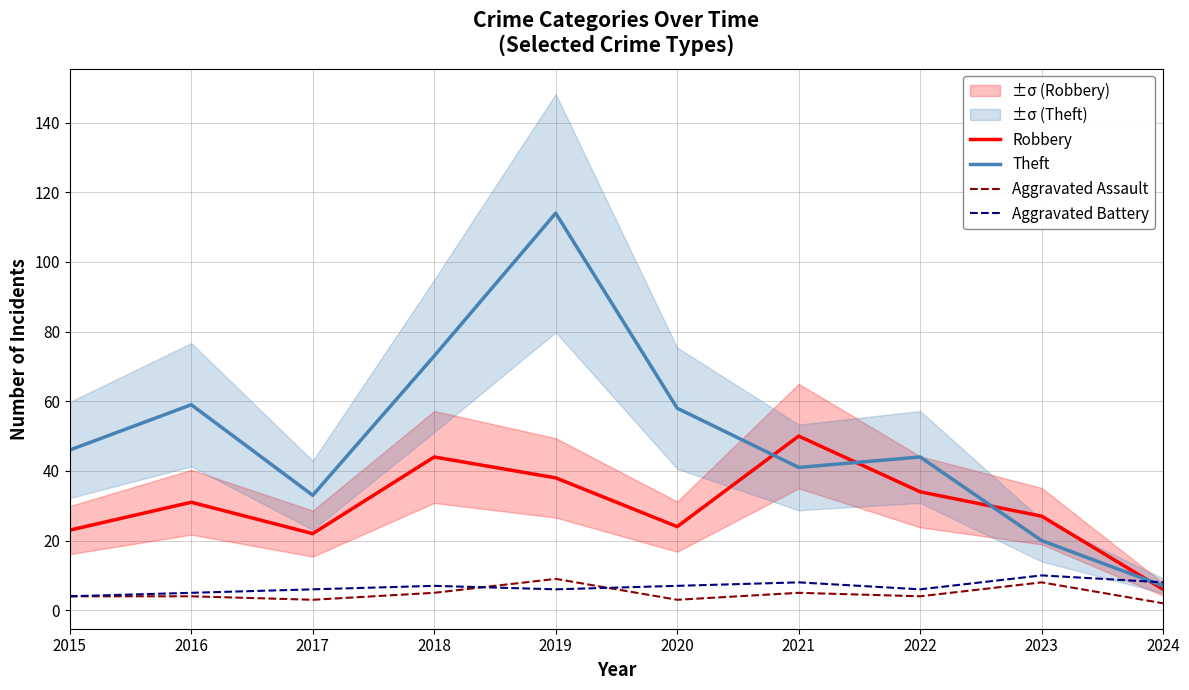

Reading left to right, transcribe all the data shown in this chart.

Robbery: 2015=23	2016=31	2017=22	2018=44	2019=38	2020=24	2021=50	2022=34	2023=27	2024=6
Theft: 2015=46	2016=59	2017=33	2018=73	2019=114	2020=58	2021=41	2022=44	2023=20	2024=7
Aggravated Assault: 2015=4	2016=4	2017=3	2018=5	2019=9	2020=3	2021=5	2022=4	2023=8	2024=2
Aggravated Battery: 2015=4	2016=5	2017=6	2018=7	2019=6	2020=7	2021=8	2022=6	2023=10	2024=8